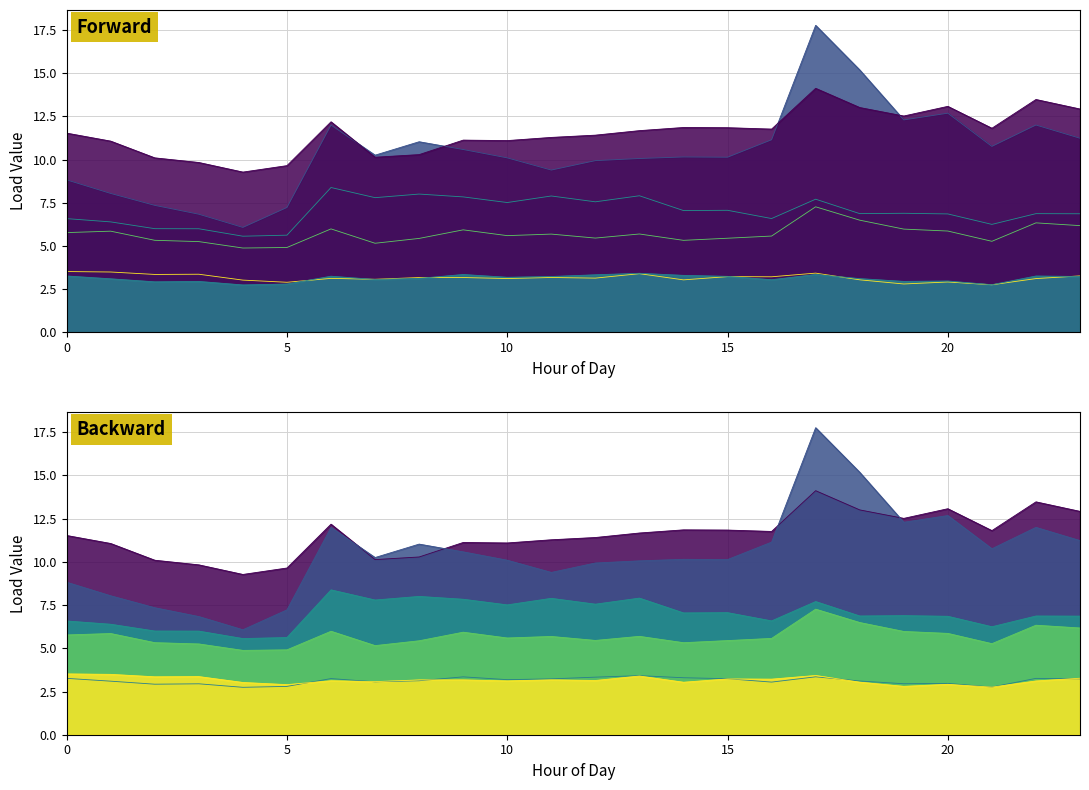

Rank the categories by LoadID 2 value from highest to lowest.

17, 18, 22, 23, 6, 19, 9, 20, 1, 0, 13, 11, 10, 16, 12, 15, 8, 2, 14, 21, 3, 7, 5, 4